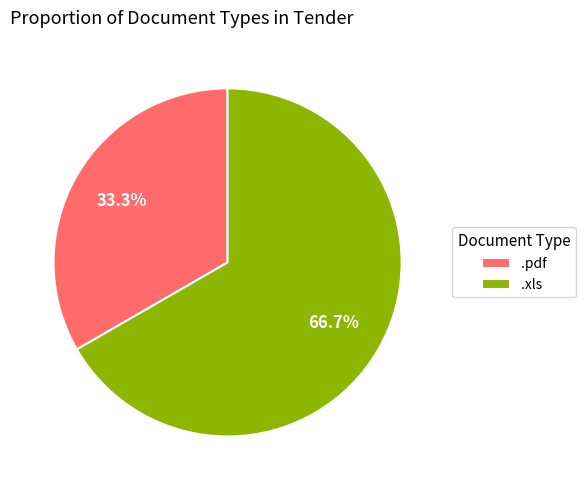

What percentage is NOT represented by .xls?

33.3%